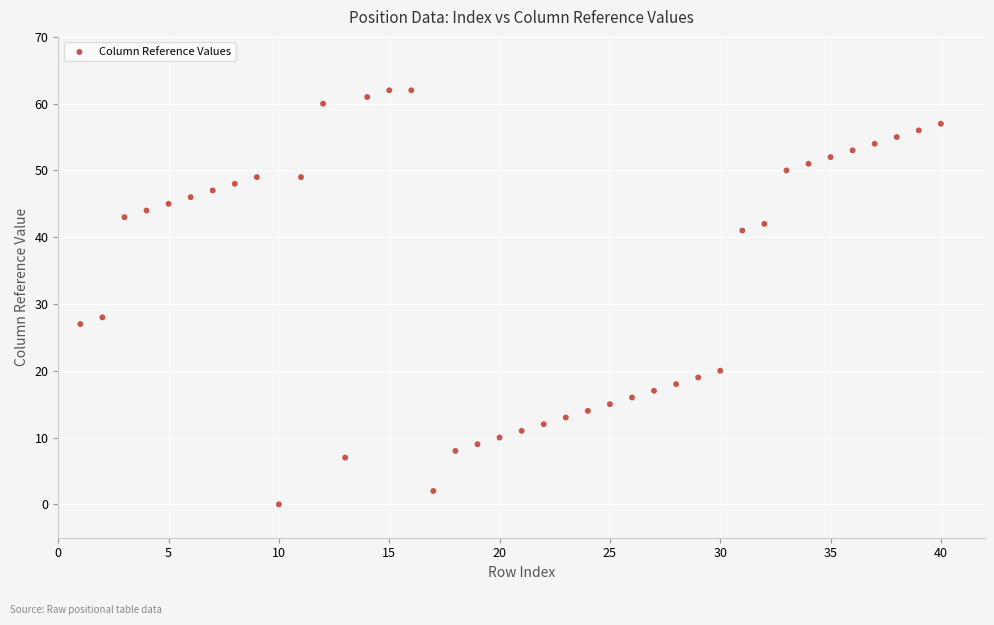

What is the range of X values (max minus min)?

39